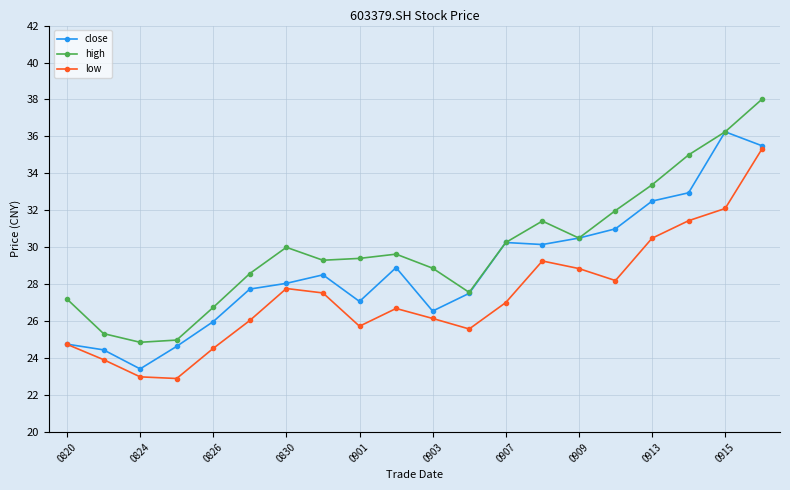

What is the value of the high point at the 18th from the left?

35.0